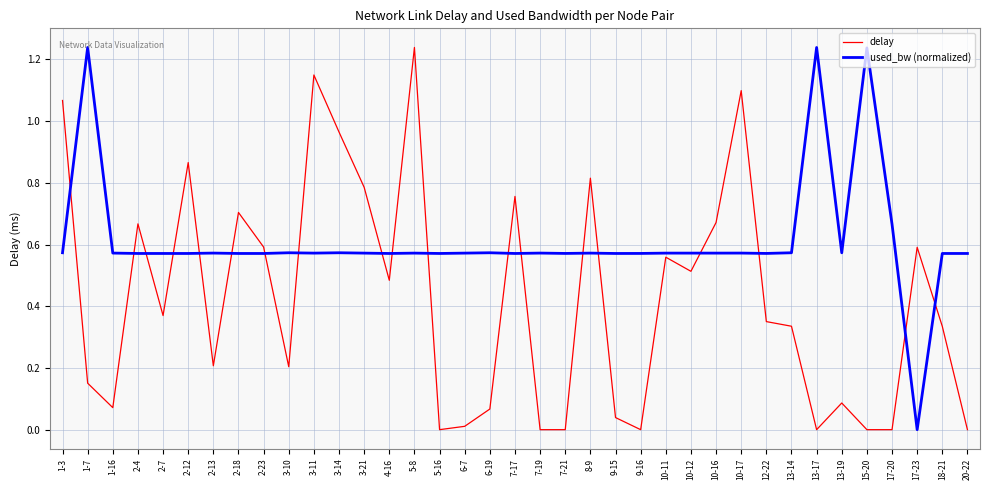

Which series has the largest total across all categories?

used_bw (normalized)